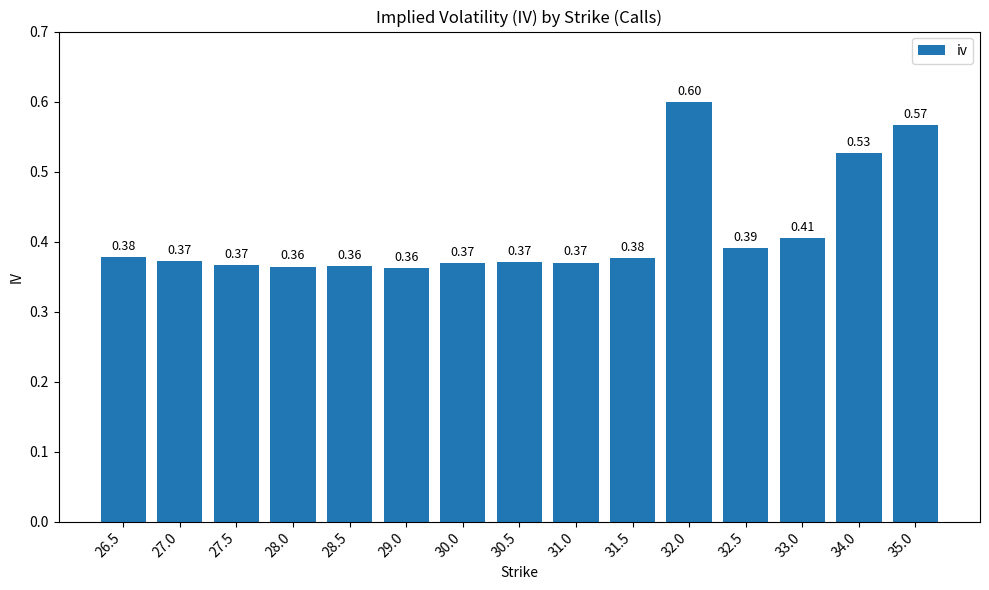

Which has a higher value, 31.0 or 32.0?

32.0